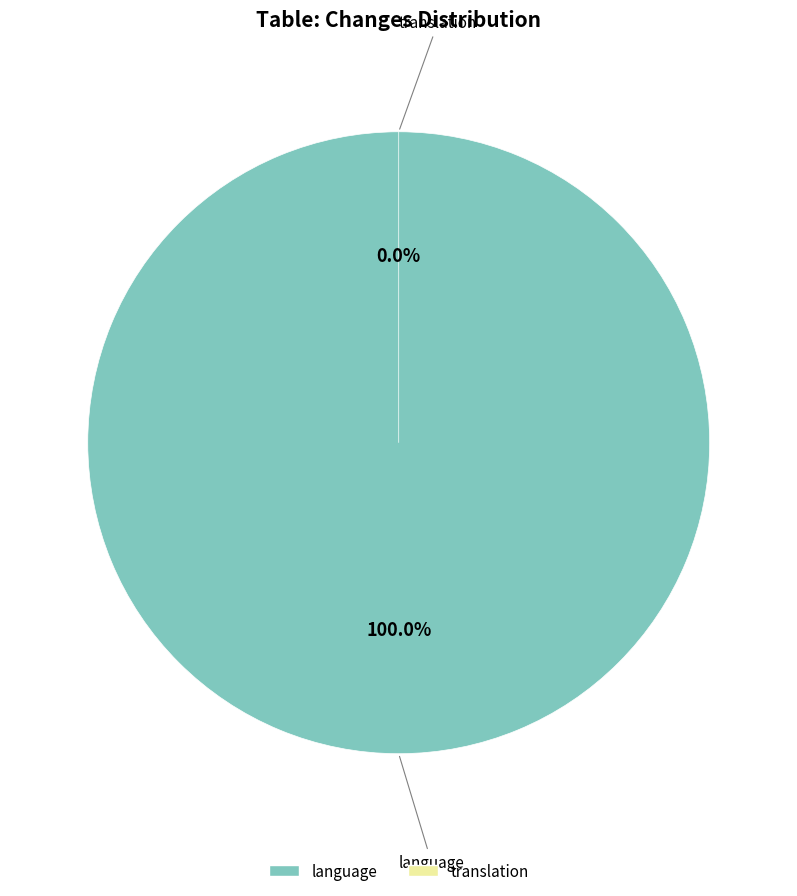

Which category has the biggest portion of the pie?

language